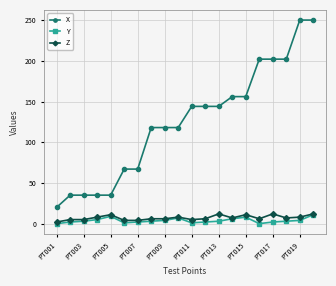

True or false: X and Y intersect in this chart.

False